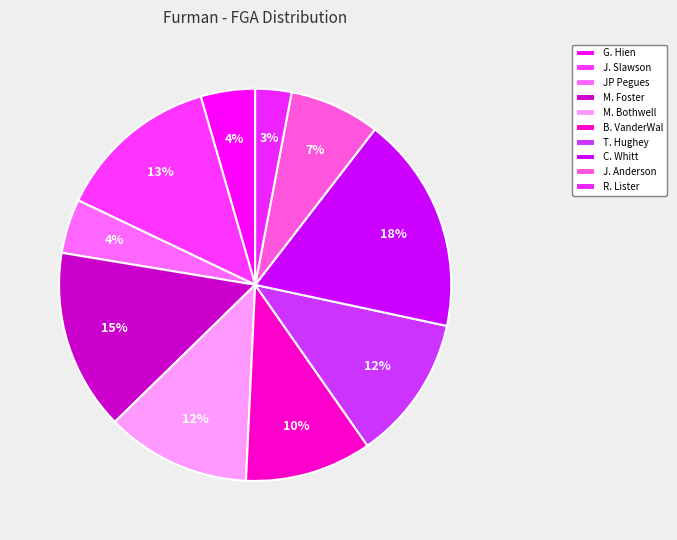

Count the number of slices in the pie.

10